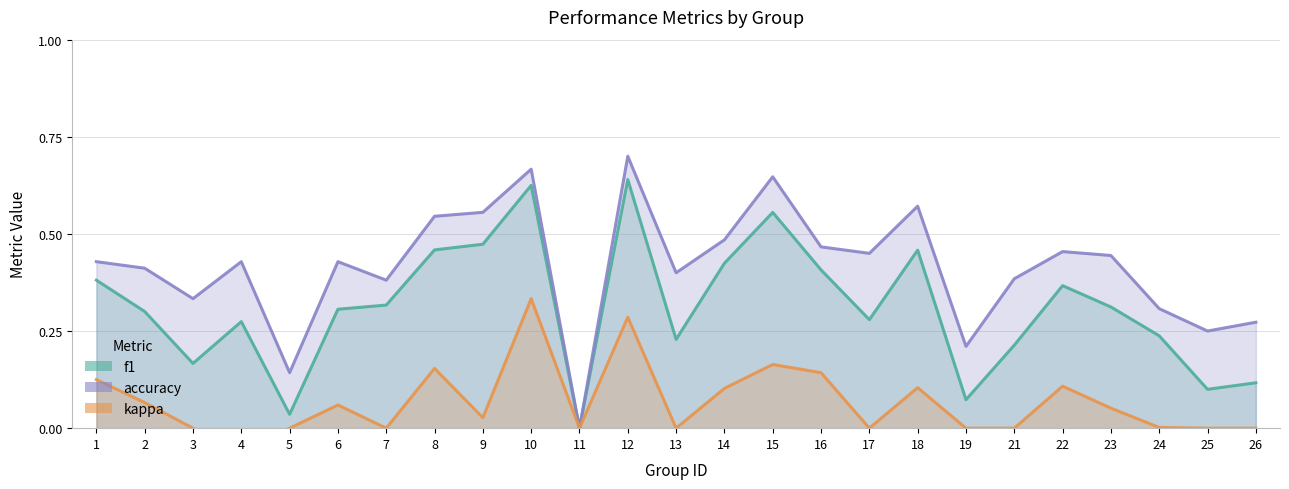

What is the difference between the maximum and minimum values in the accuracy series?

0.7